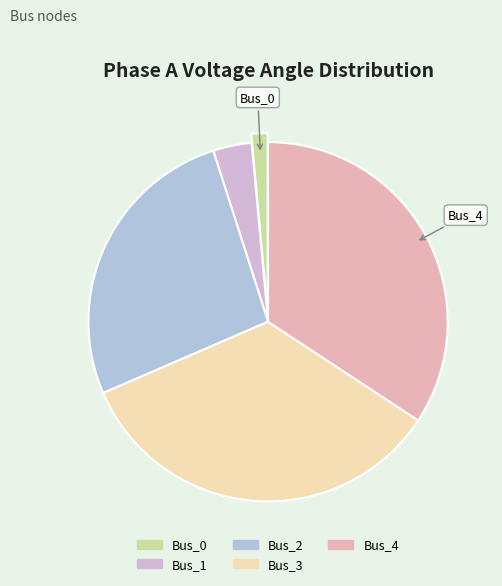

Rank the categories by value from lowest to highest.

Bus_0, Bus_1, Bus_2, Bus_3, Bus_4